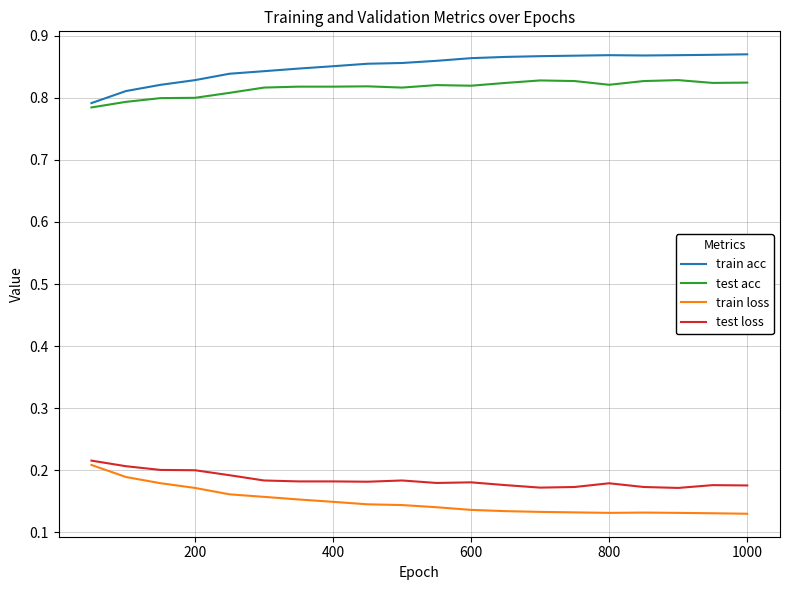

How many test acc values are between 0 and 1?

20